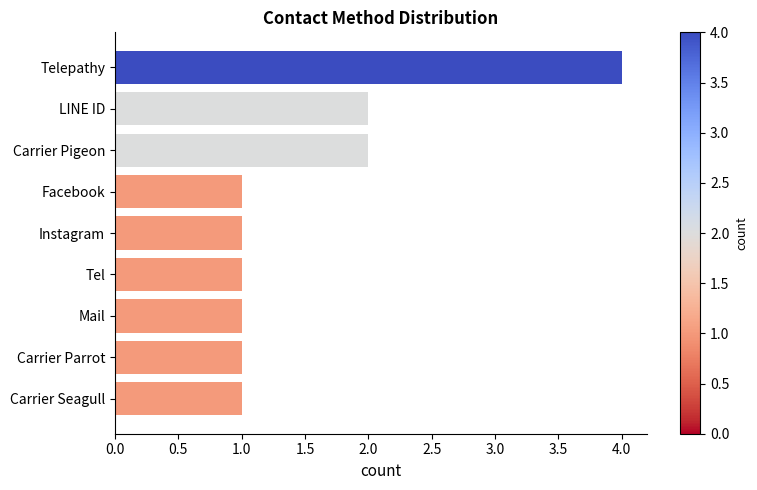

Between Mail and Carrier Pigeon, which is larger?

Carrier Pigeon